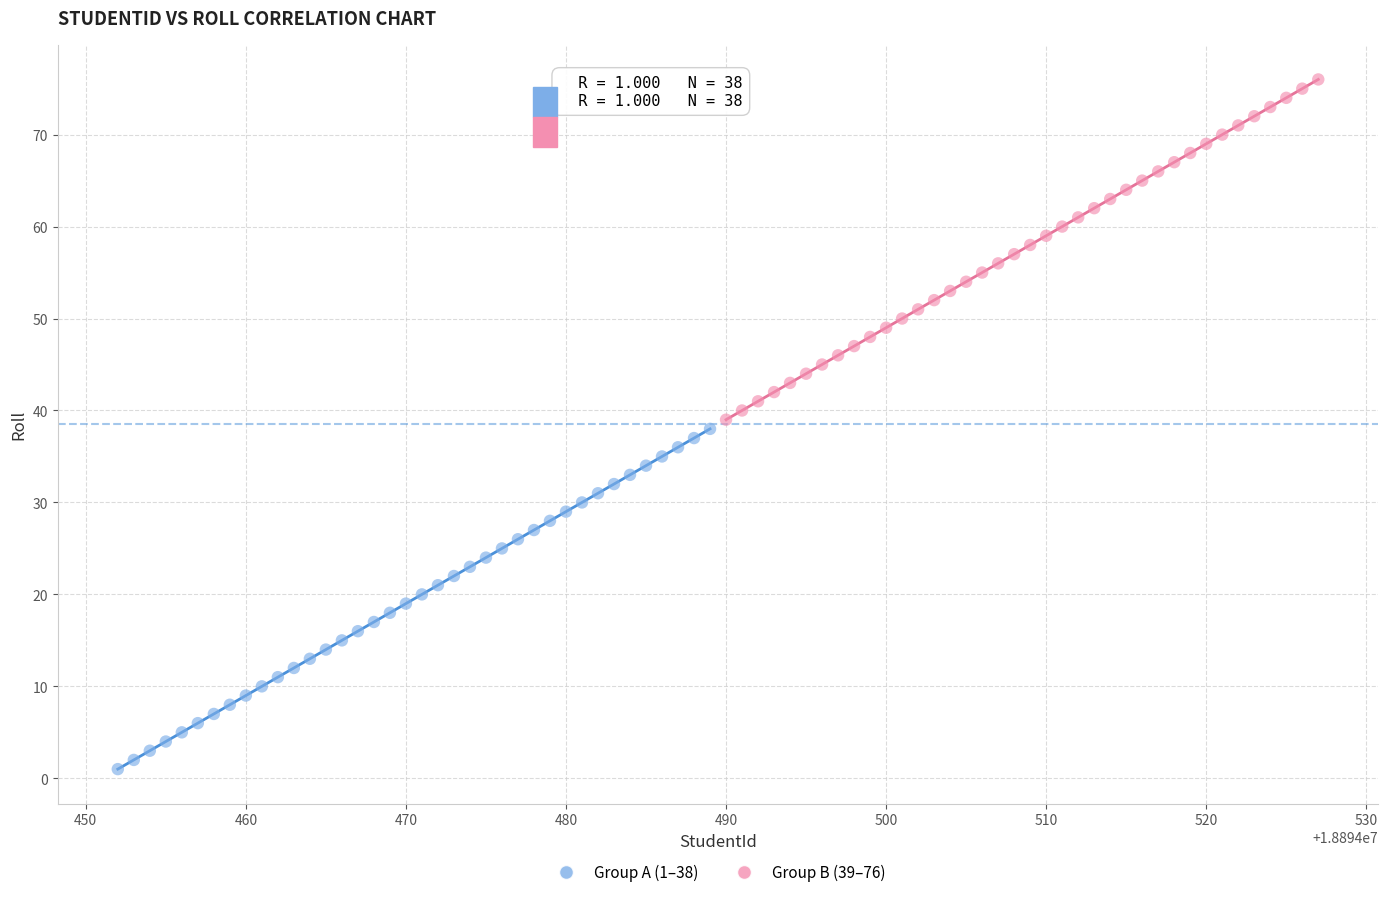

What are all the series names shown in the legend?

Group A (1–38), Group B (39–76)